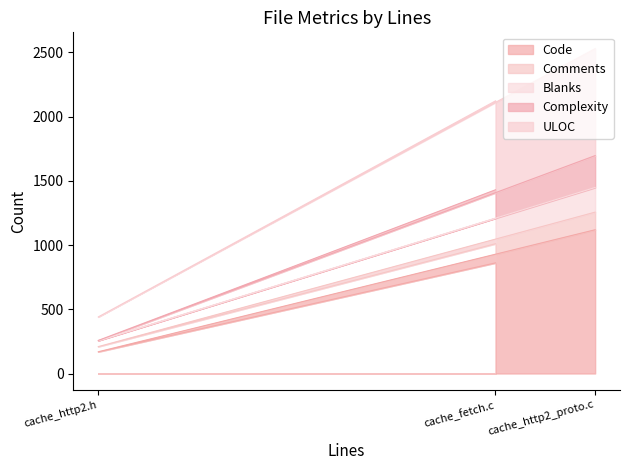

At which category is the sum across all series the highest?

cache_http2_proto.c